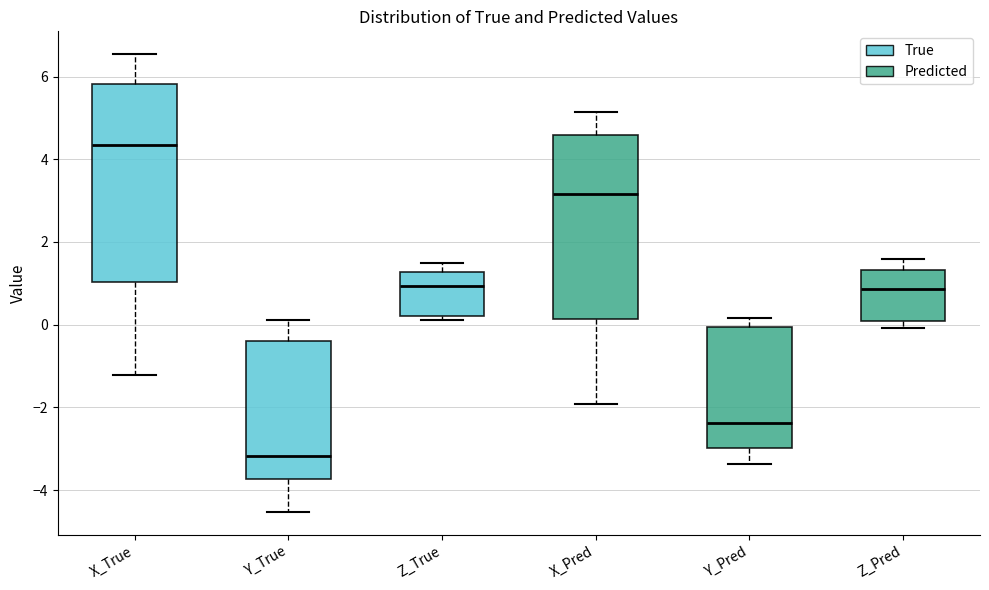

Reading left to right, read every box against the y-axis: the position of its median line, the range the box covers, and the ends of its whiskers. The values are not printed on the chart, so give them approximately, as read against the axis.

X_True: median 4.4, box 1.0 to 5.8, whiskers -1.2 to 6.6
Y_True: median -3.2, box -3.8 to -0.4, whiskers -4.6 to 0.2
Z_True: median 1.0, box 0.2 to 1.2, whiskers 0.2 (just below the box's lower edge) to 1.4
X_Pred: median 3.2, box 0.2 to 4.6, whiskers -2.0 to 5.2
Y_Pred: median -2.4, box -3.0 to 0.0, whiskers -3.4 to 0.2
Z_Pred: median 0.8, box 0.0 to 1.4, whiskers 0.0 (just below the box's lower edge) to 1.6